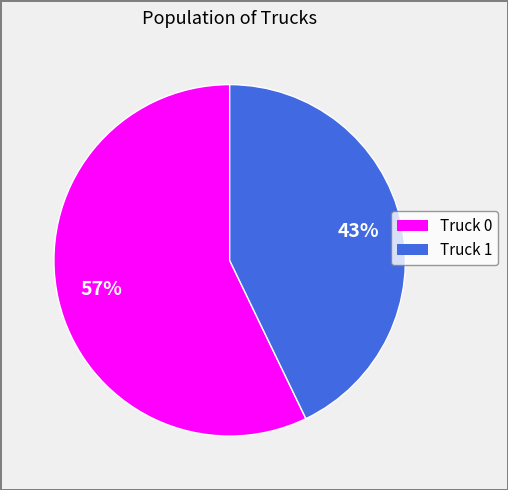

To the nearest percent, what portion does Truck 1 represent?

43%